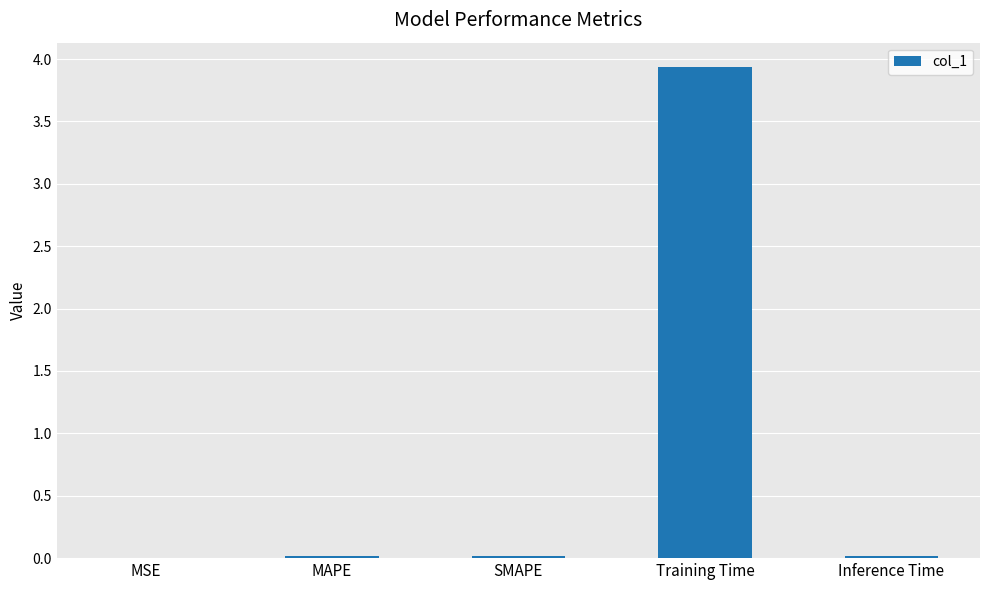

What is the approximate value at Training Time?

3.9